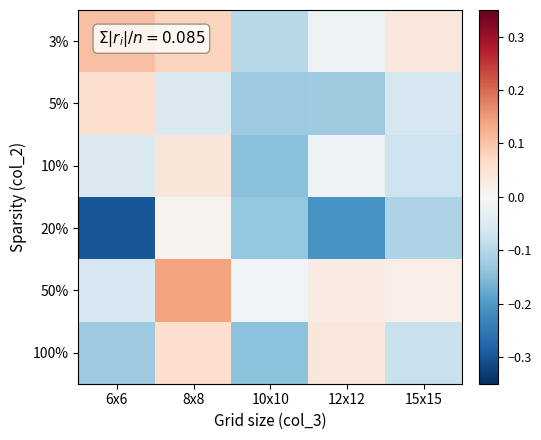

Rank the series by their maximum value, from lowest to highest.

20%, 10%, 100%, 5%, 3%, 50%